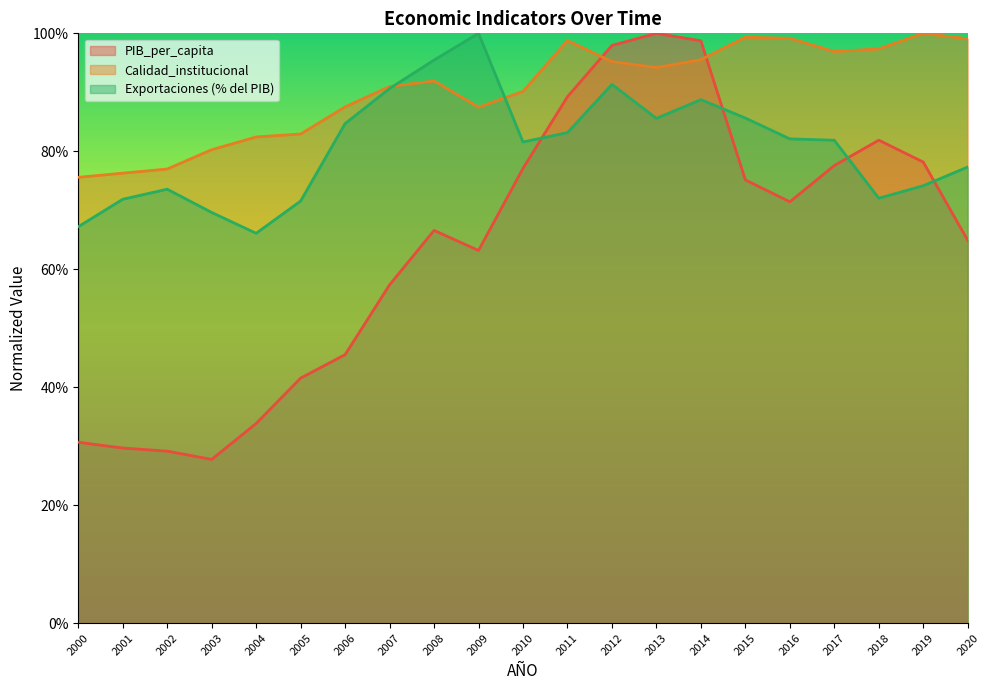

Rank the series at 2003 from lowest to highest value.

PIB_per_capita, Exportaciones (% del PIB), Calidad_institucional